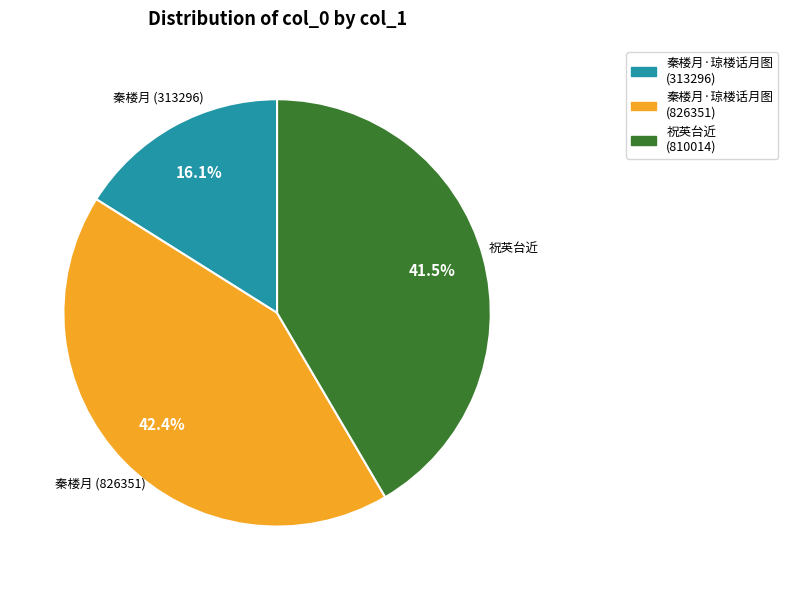

True or false: 秦楼月·琼楼话月图 (826351) accounts for 57% of the total.

False